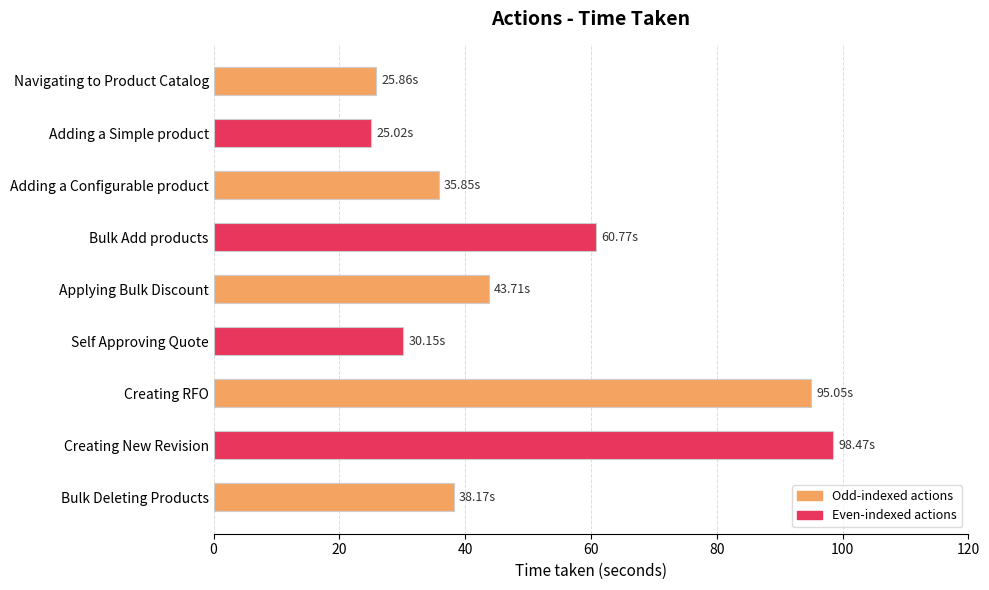

What is the label of the 5th bar from the bottom?

Applying Bulk Discount